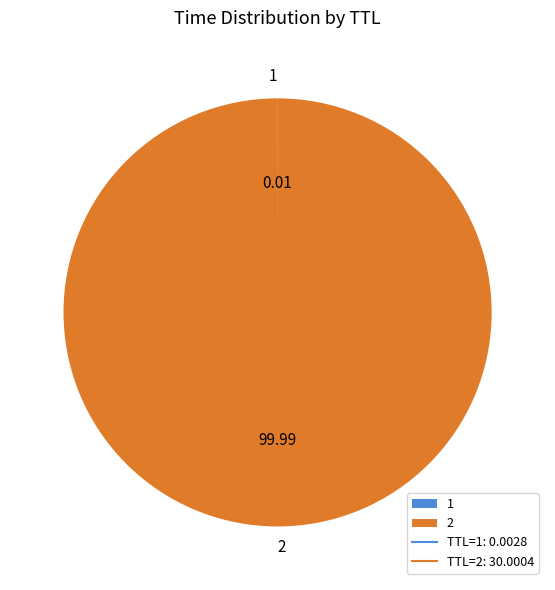

Which category accounts for the majority?

2